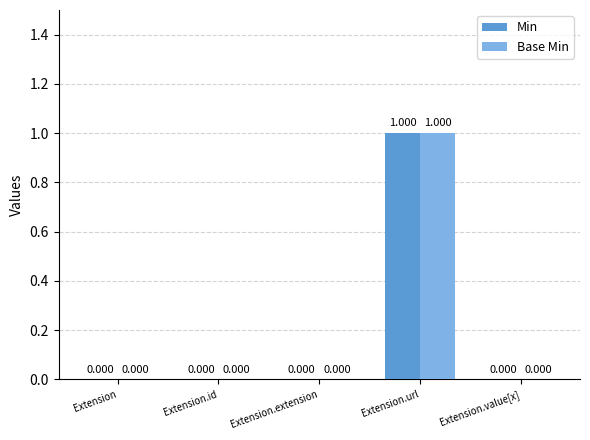

Reading right to left, extract all data points from this chart.

Min: 0	1	0	0	0
Base Min: 0	1	0	0	0